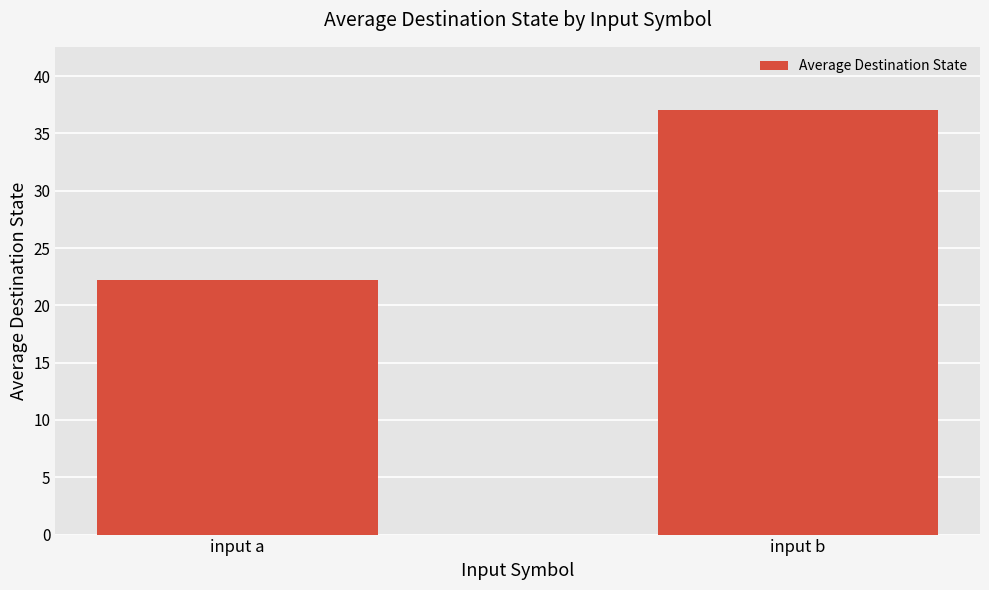

Approximately how many times larger is the value at input b compared to input a?

1.7